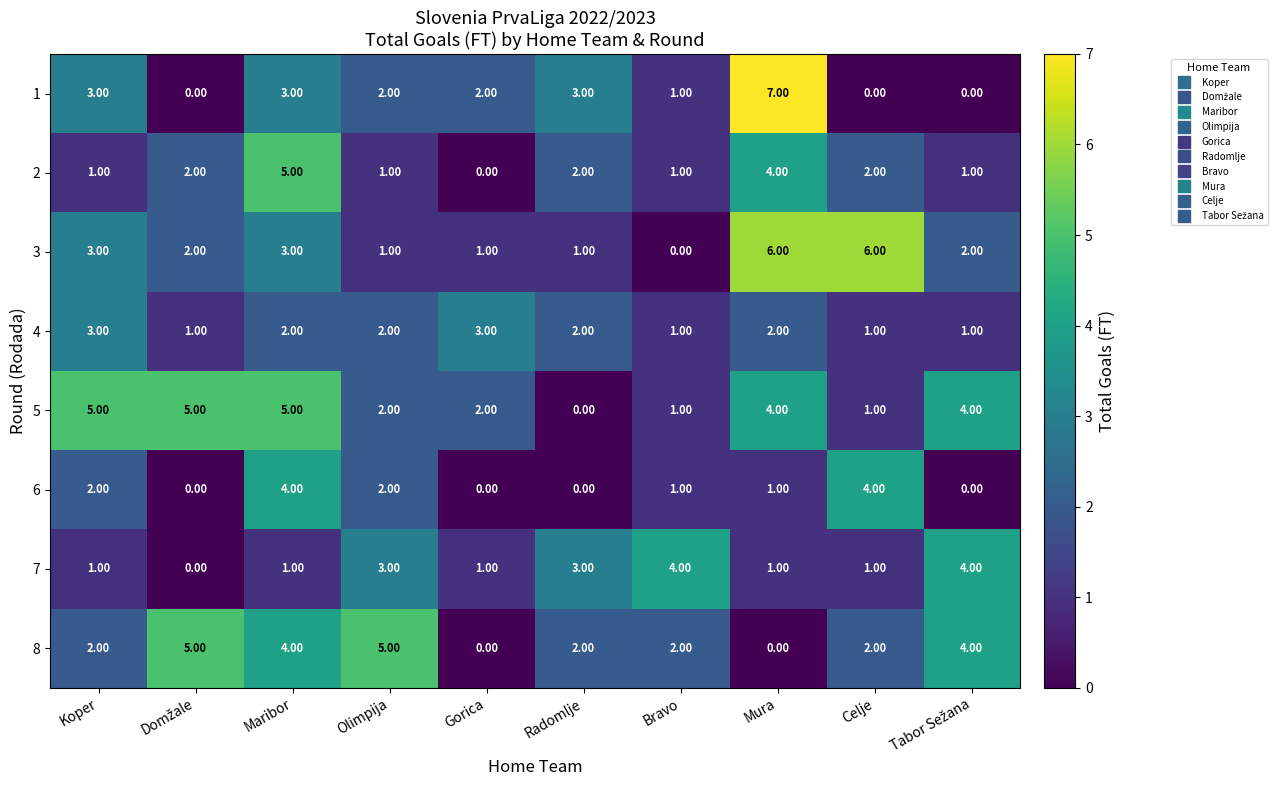

At which category does the chart reach its peak across all series?

Mura